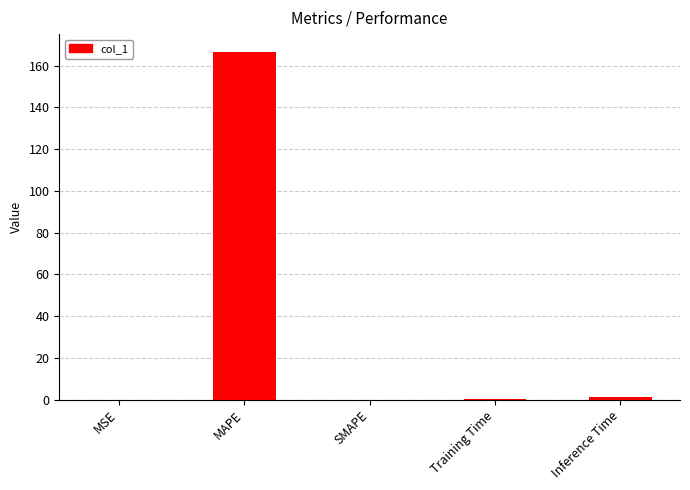

What is the maximum value shown in the chart?

166.8